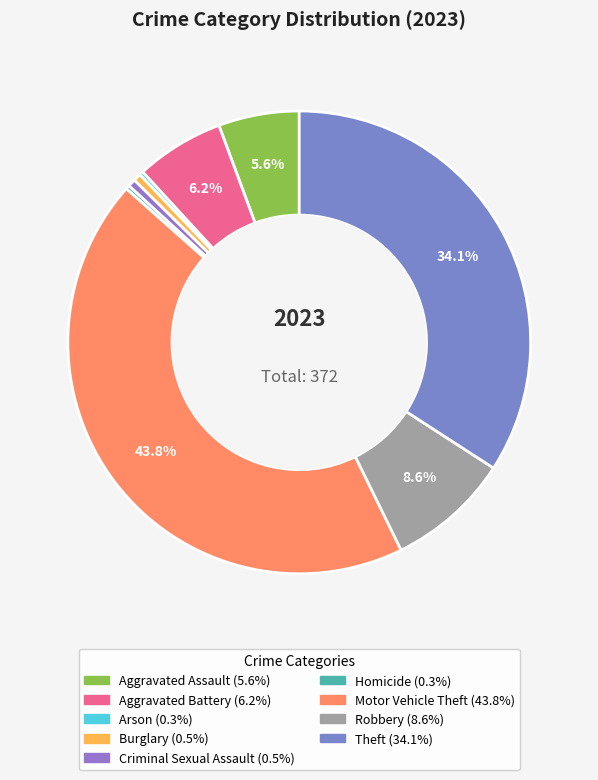

Rank the categories by value from lowest to highest.

Arson, Homicide, Burglary, Criminal Sexual Assault, Aggravated Assault, Aggravated Battery, Robbery, Theft, Motor Vehicle Theft